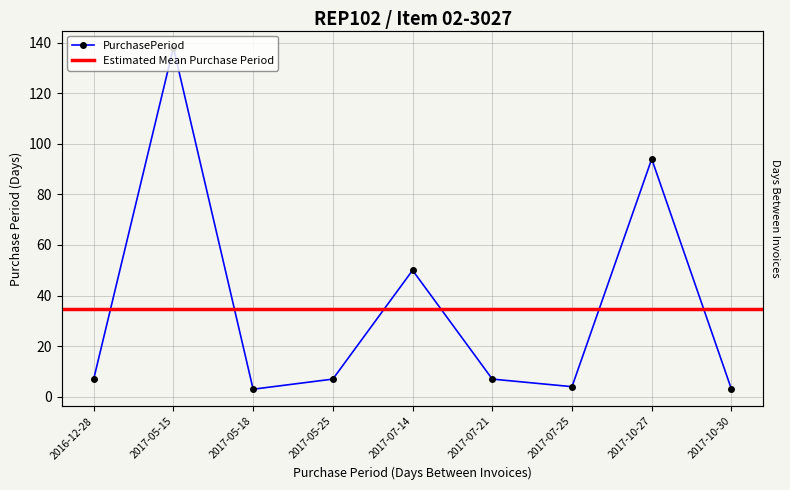

How many interior local valleys (lower than both neighbors) does the data have?

2